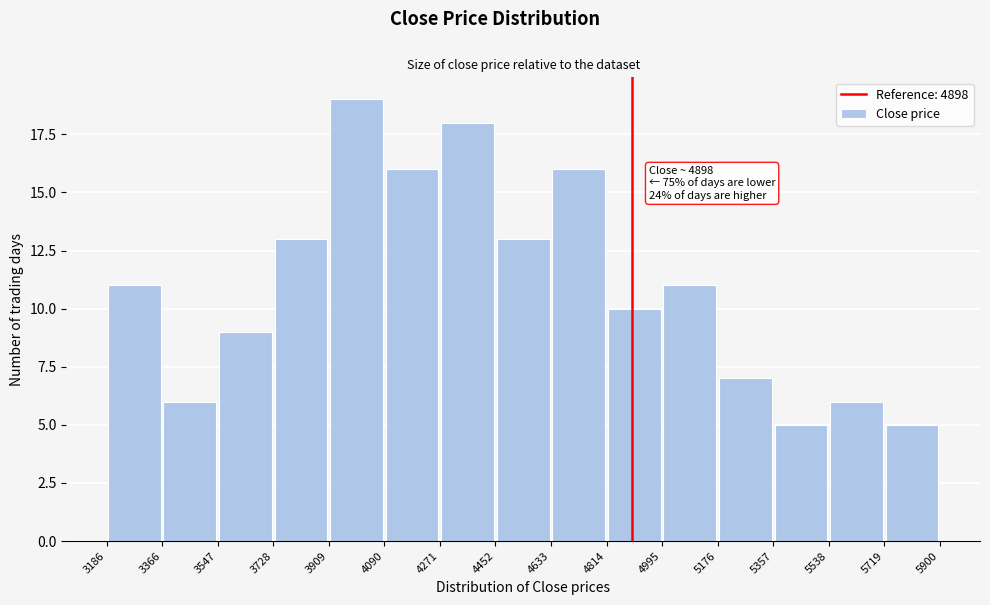

Which range on the x-axis has the tallest bar?

3909 to 4090